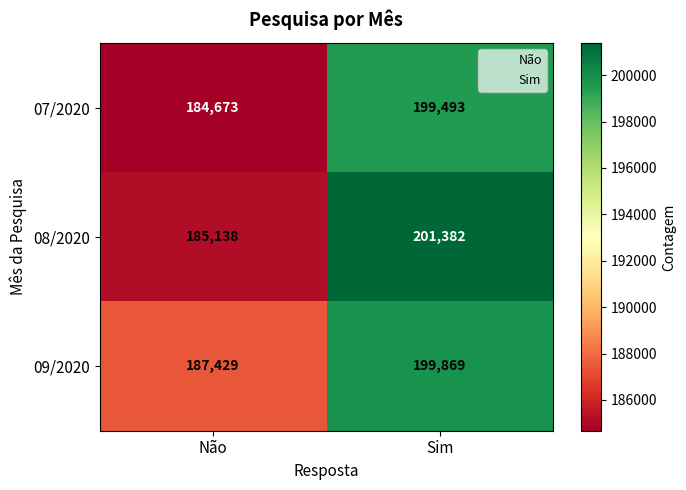

Reading left to right, transcribe all the data shown in this chart.

07/2020: Não=184673	Sim=199493
08/2020: Não=185138	Sim=201382
09/2020: Não=187429	Sim=199869